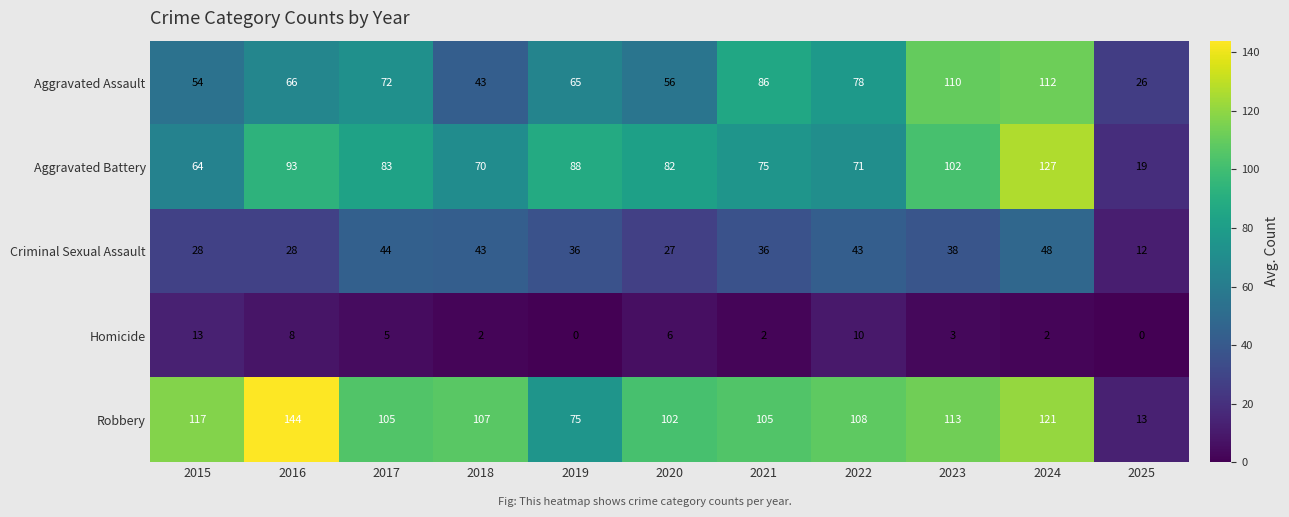

At 2017, list the series in order from smallest to largest.

Homicide, Criminal Sexual Assault, Aggravated Assault, Aggravated Battery, Robbery